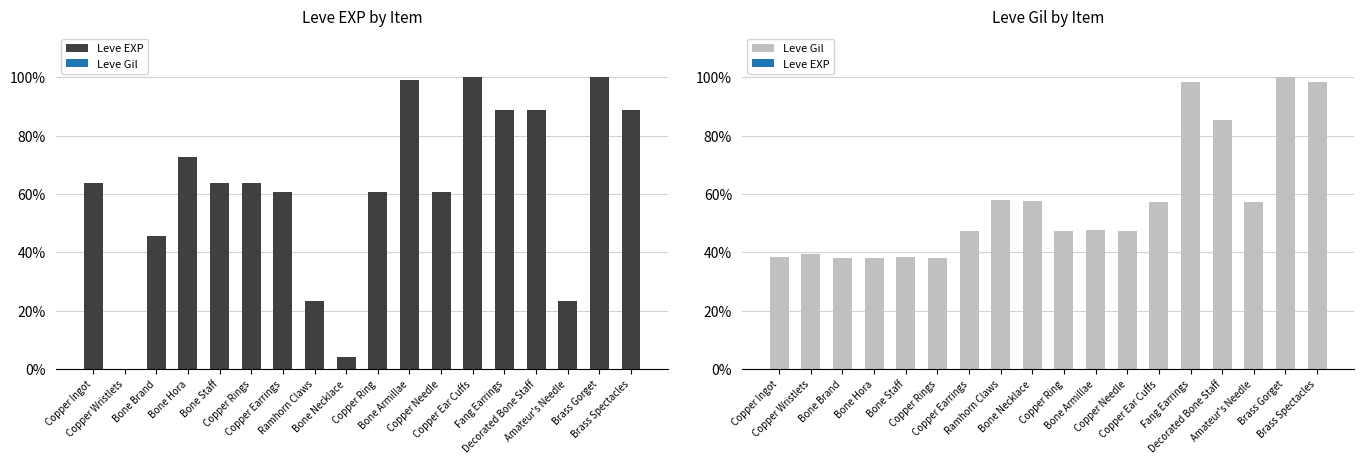

Rank the series at Decorated Bone Staff from highest to lowest value.

Leve EXP, Leve Gil